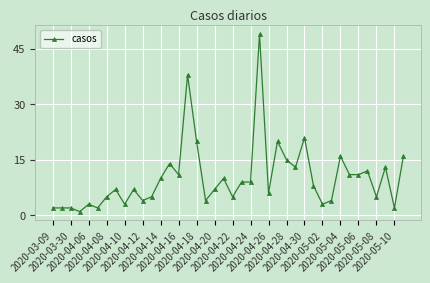

How many lines are shown in the chart?

1